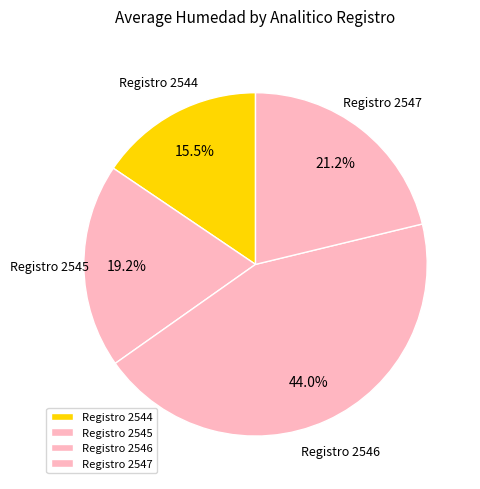

Which has a higher value, Registro 2546 or Registro 2547?

Registro 2546